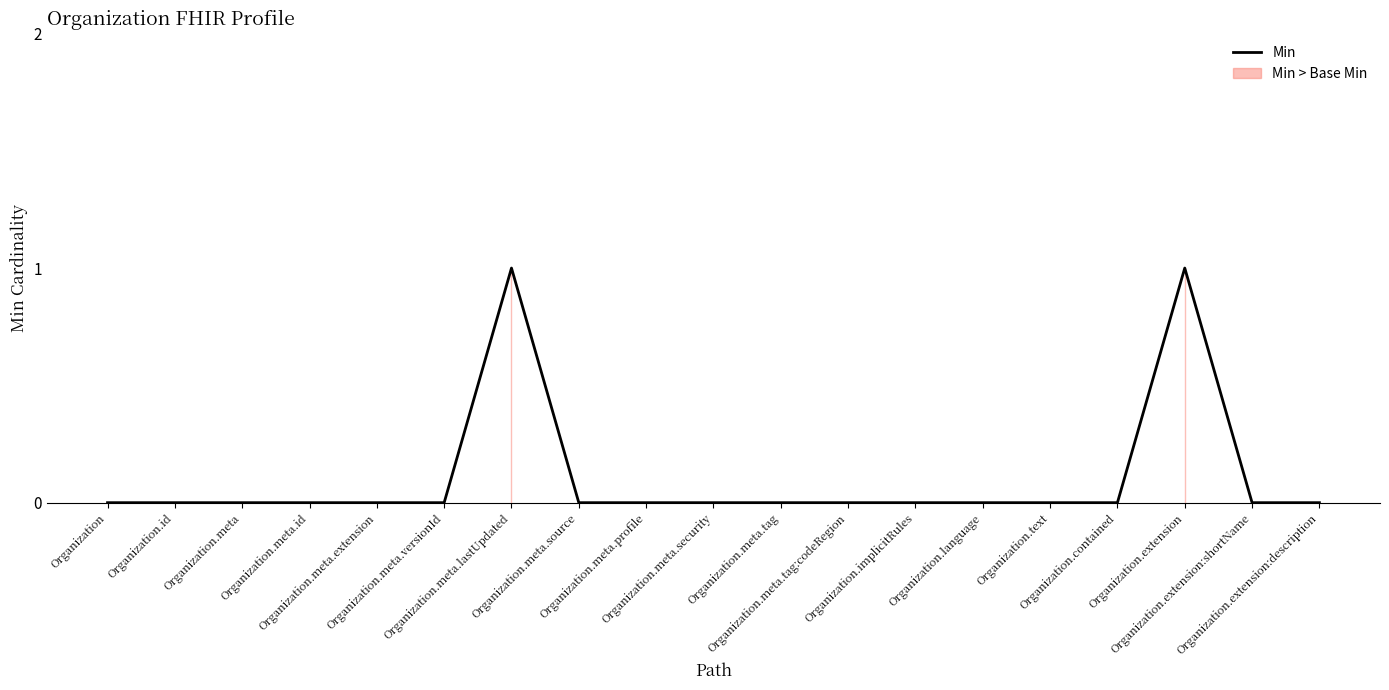

What is the label of the 9th point from the right?

Organization.meta.tag